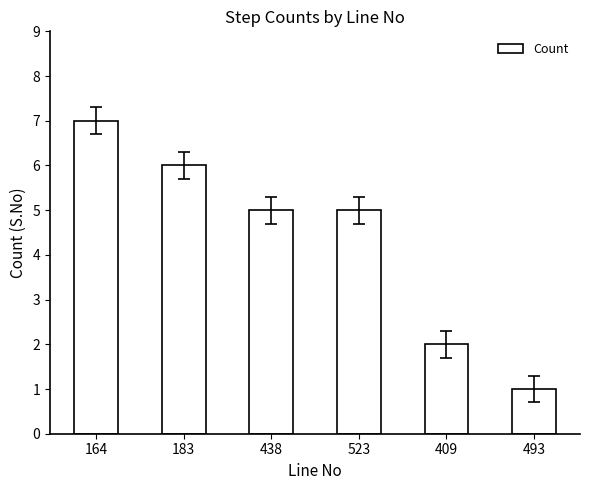

The chart shows a value of 0 at 409. True or false?

False